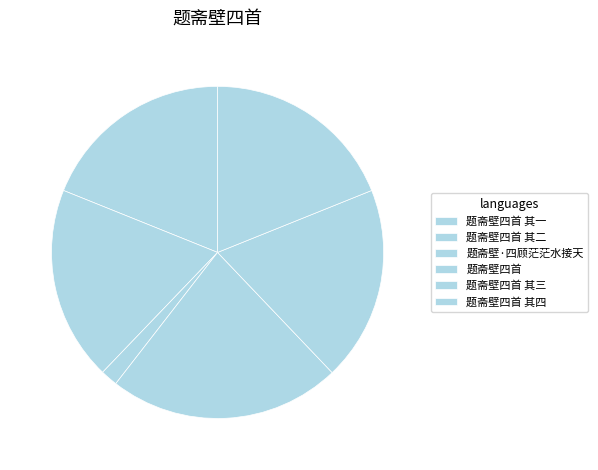

To the nearest percent, what portion does 题斋壁四首 represent?

23%